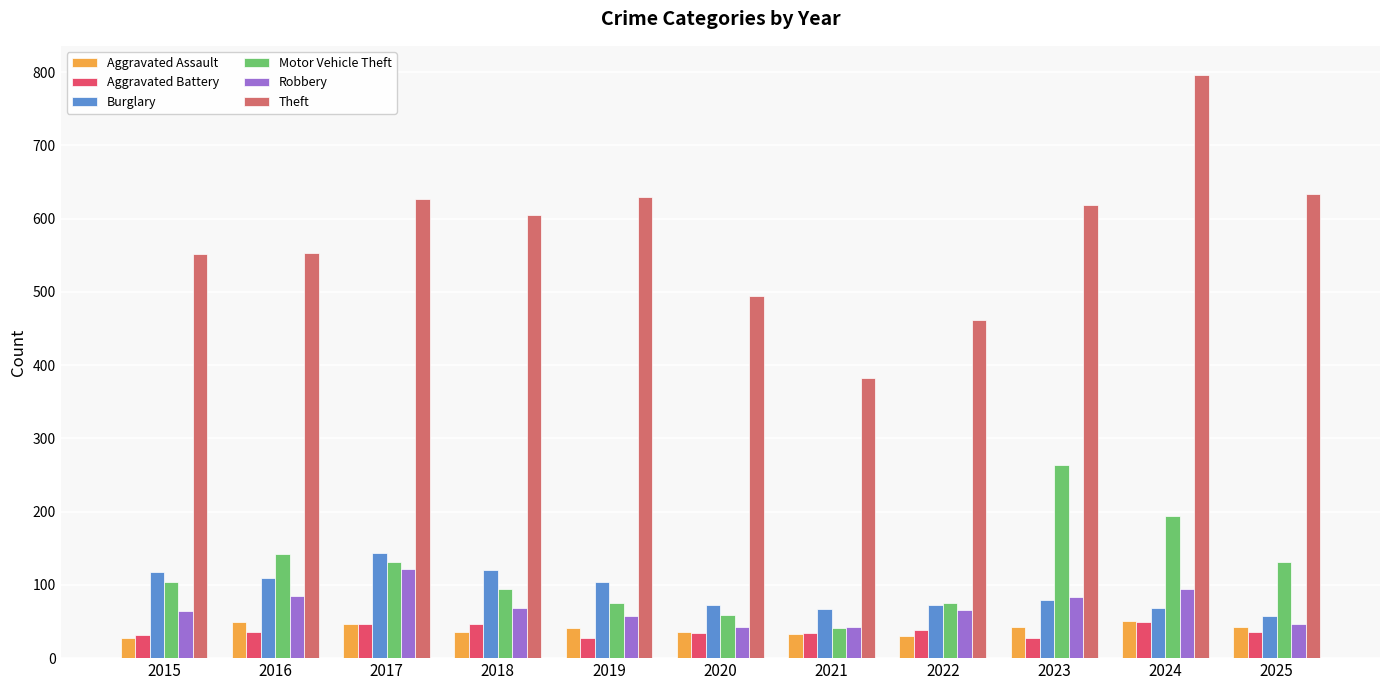

Rank the series at 2025 from lowest to highest value.

Aggravated Battery, Aggravated Assault, Robbery, Burglary, Motor Vehicle Theft, Theft